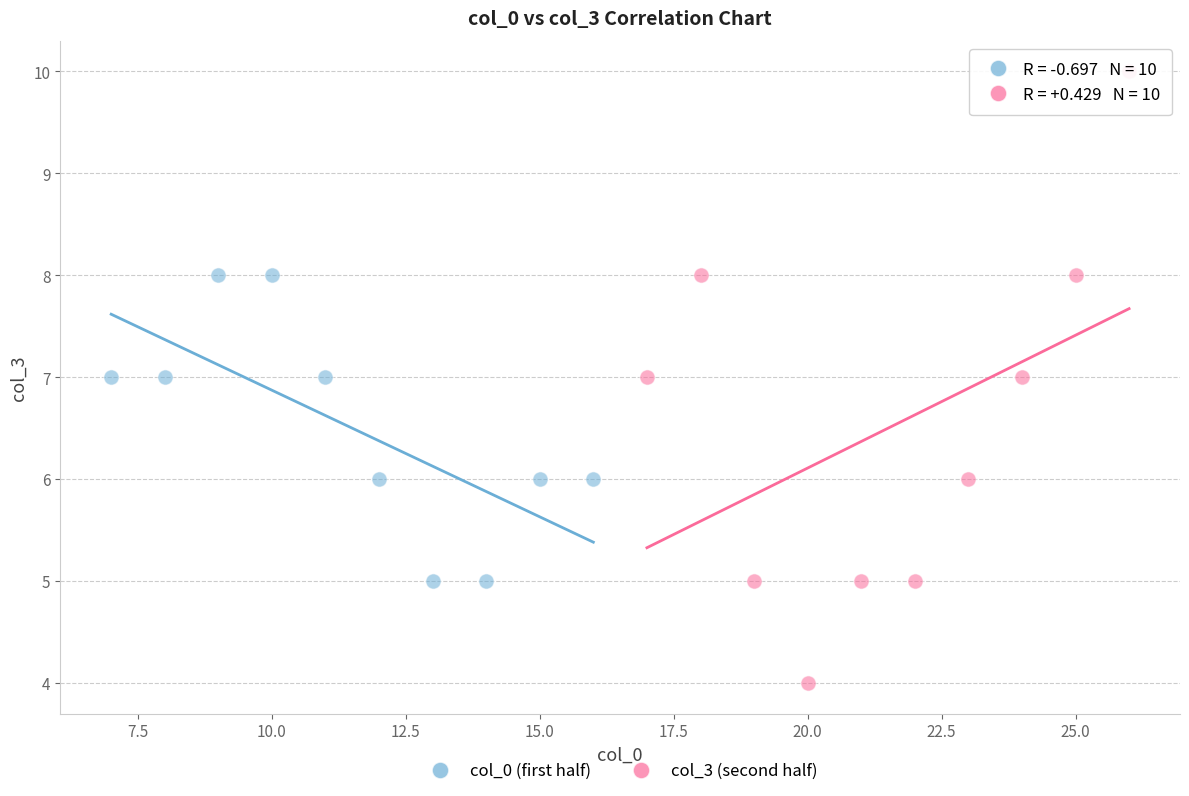

What are all the series names shown in the legend?

col_0 (first half), col_3 (second half)